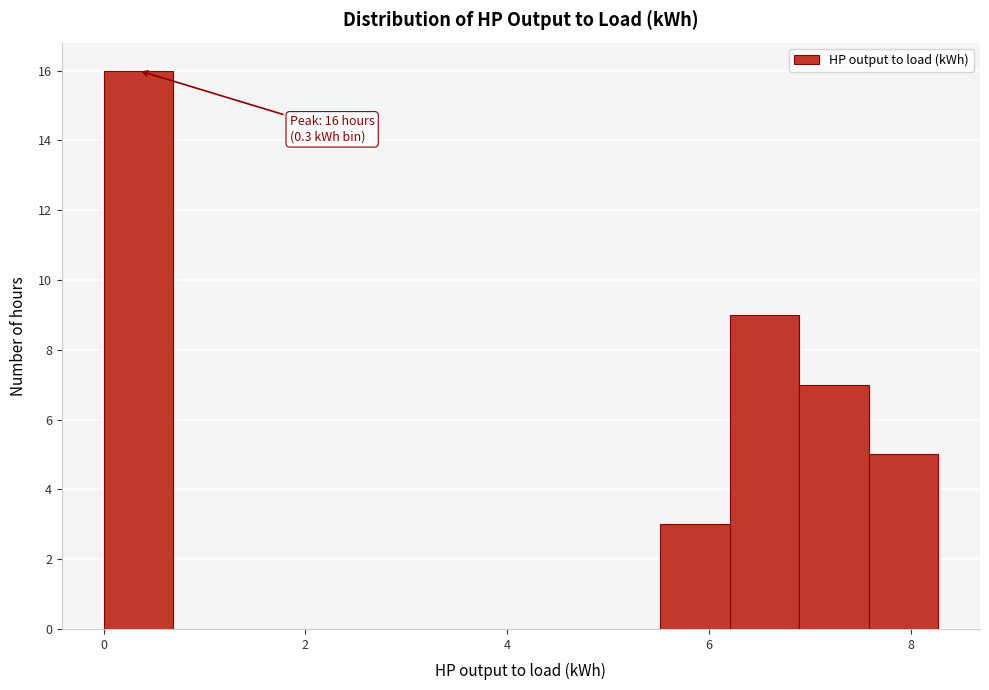

Read against the x-axis, roughly where is the centre of the tallest bar?

0.4